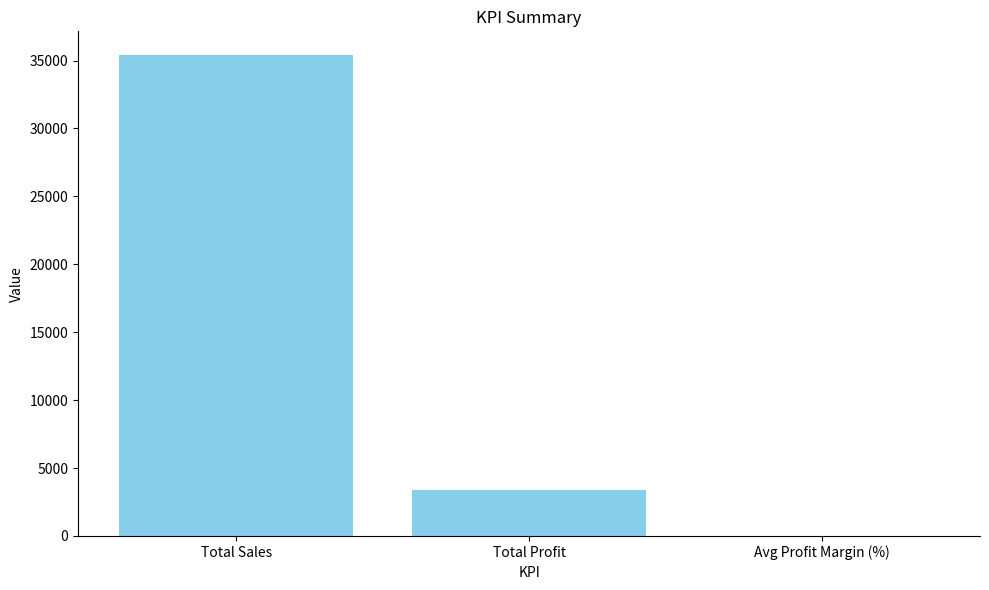

Between Total Profit and Total Sales, which is larger?

Total Sales